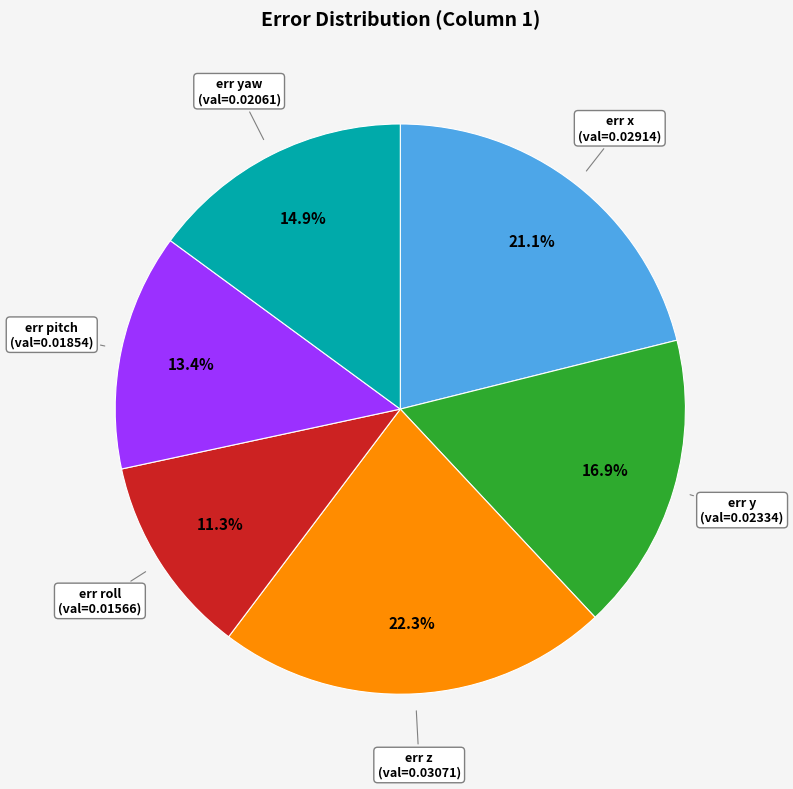

Is there any slice that represents more than half of the pie?

No